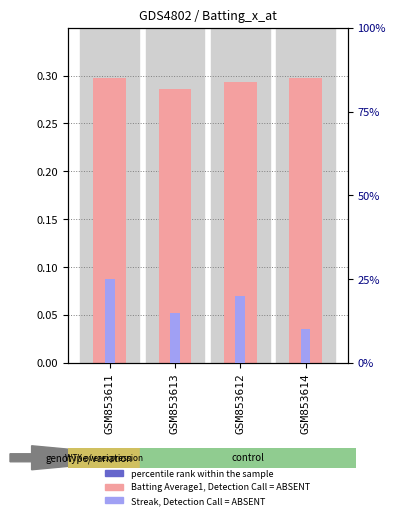

Is it true that Batting Average1 equals 0.3 at GSM853612?

True